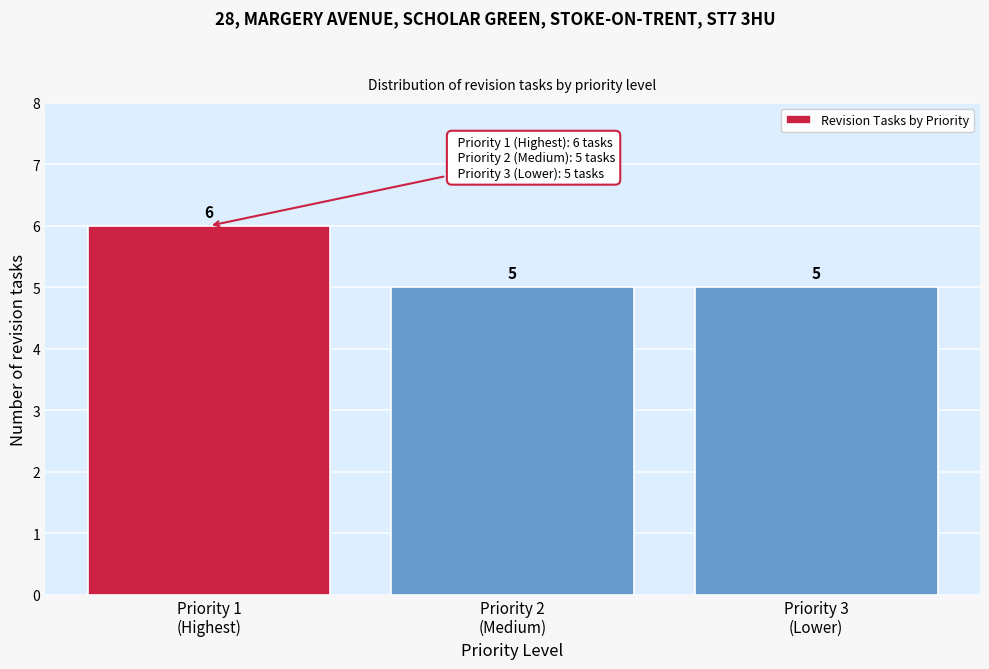

Reading left to right, extract all data points from this chart.

6	5	5